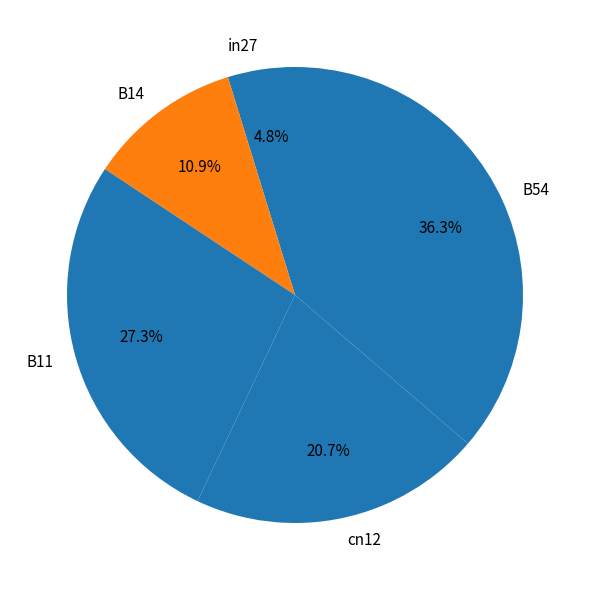

Rank the categories by value from lowest to highest.

in27, B14, cn12, B11, B54